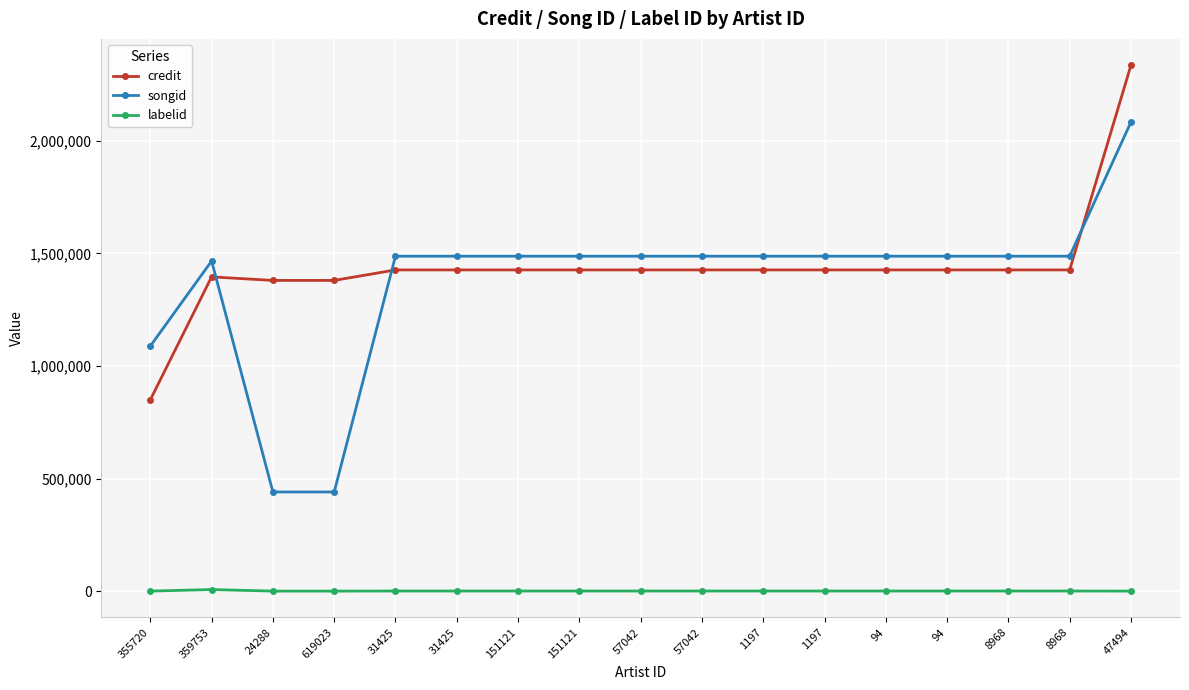

List the labels in order of credit value, largest first.

47494, 31425, 31425, 151121, 151121, 57042, 57042, 1197, 1197, 94, 94, 8968, 8968, 359753, 24288, 619023, 355720